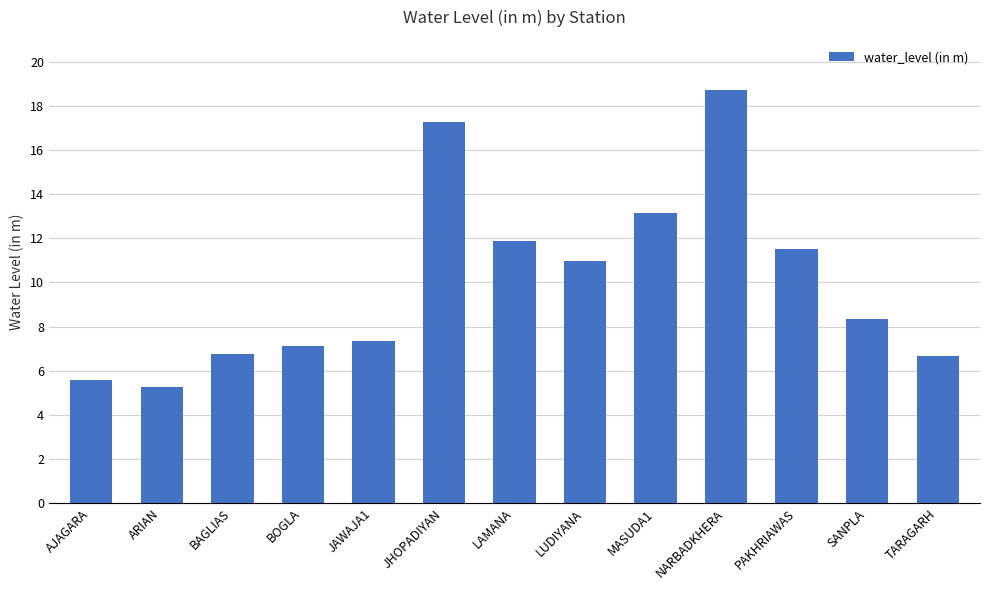

What is the smallest value displayed?

5.3